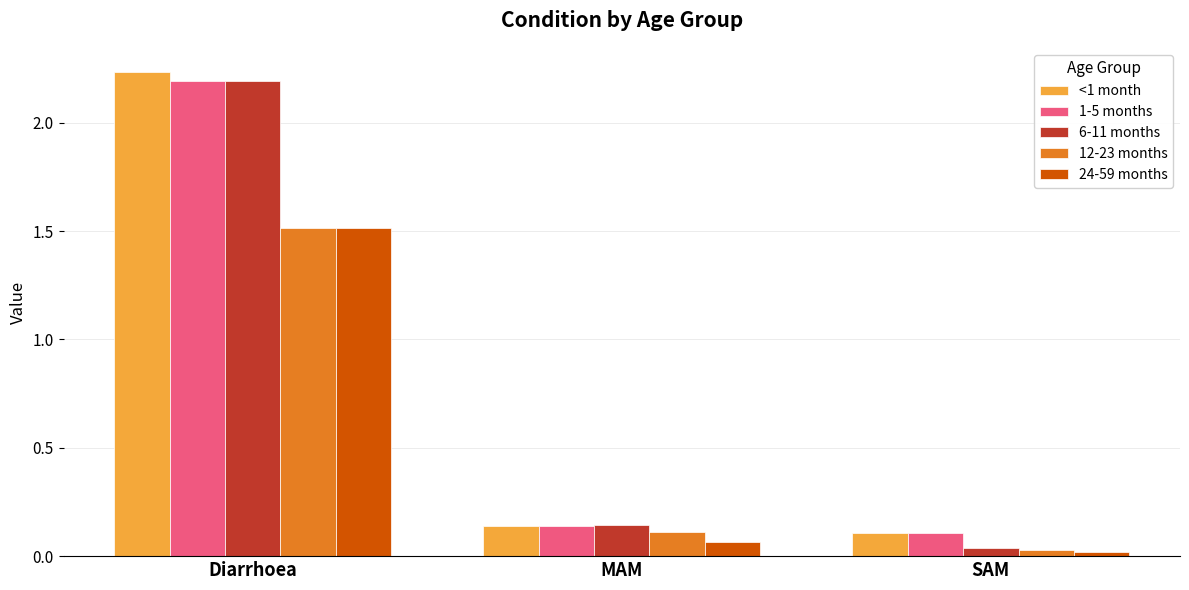

Is it true that <1 month equals 1.0 at Diarrhoea?

False